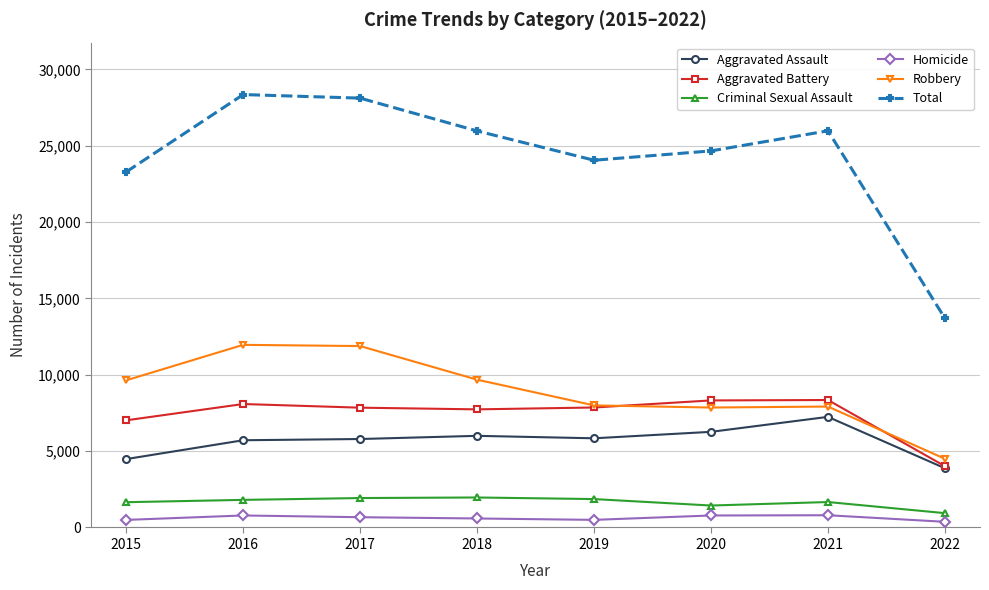

What is the sum of all Aggravated Battery values?

59221